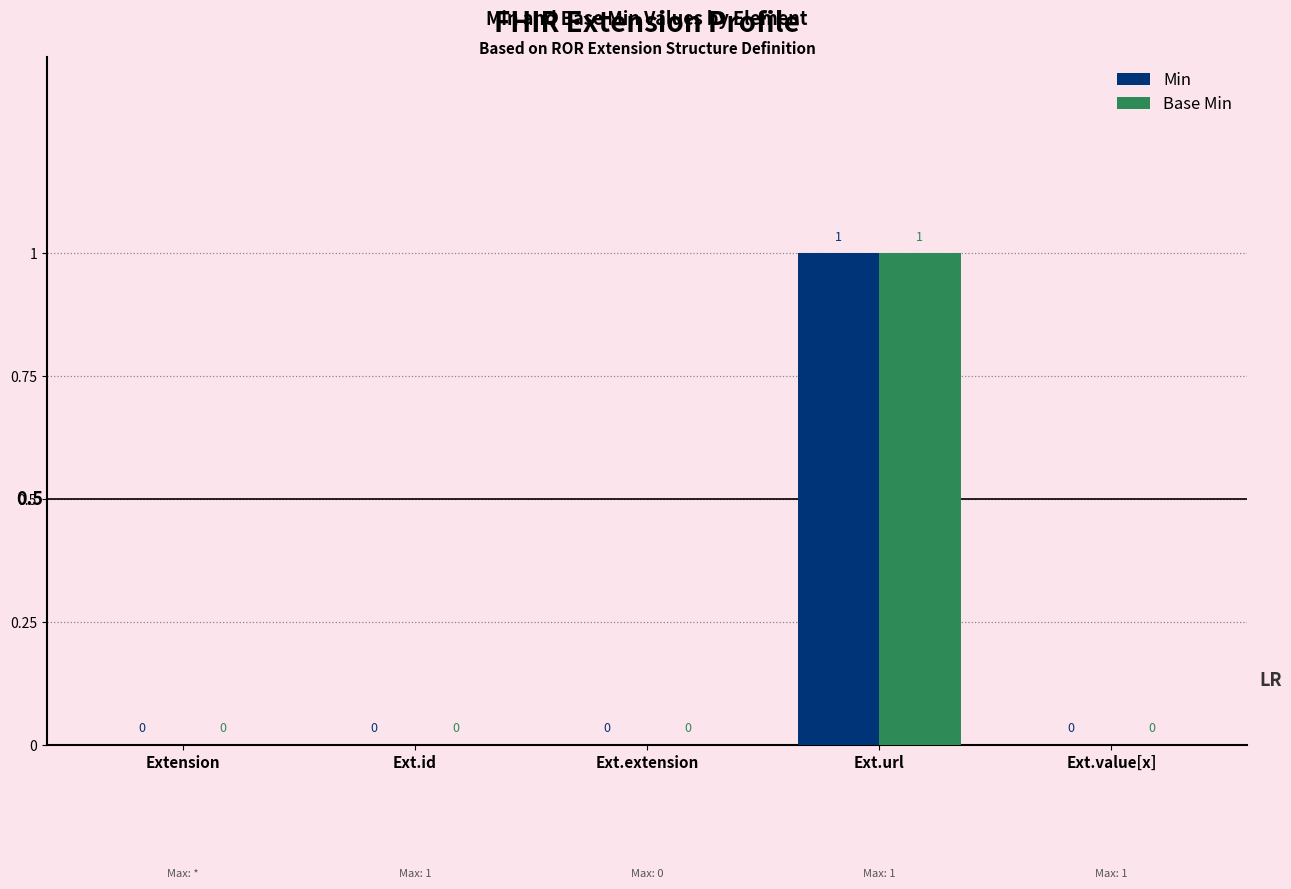

What is the approximate value of Base Min at Ext.url?

1